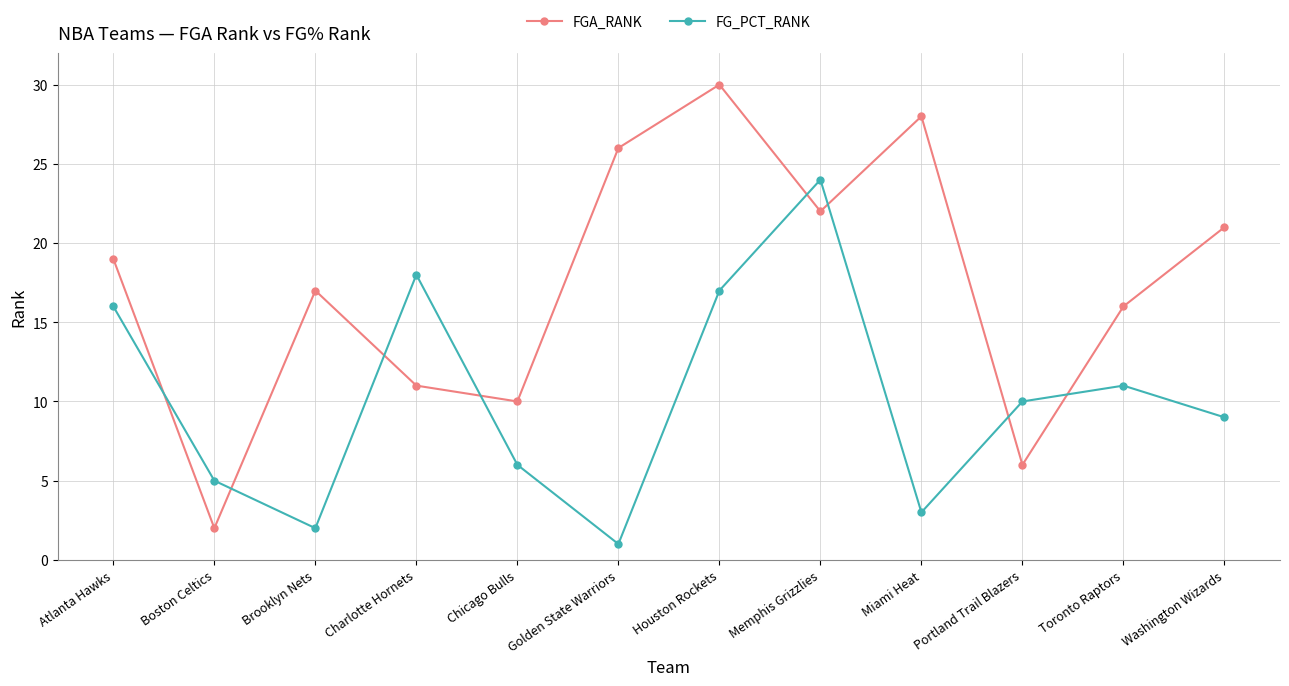

What is the total value across all series at Charlotte Hornets?

29